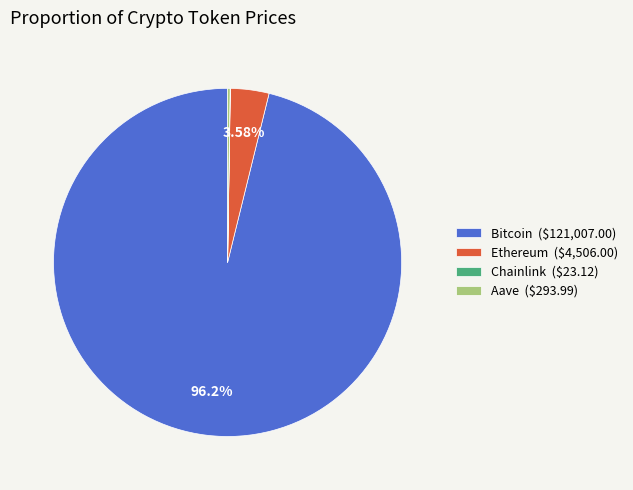

Which slice is the largest?

Bitcoin